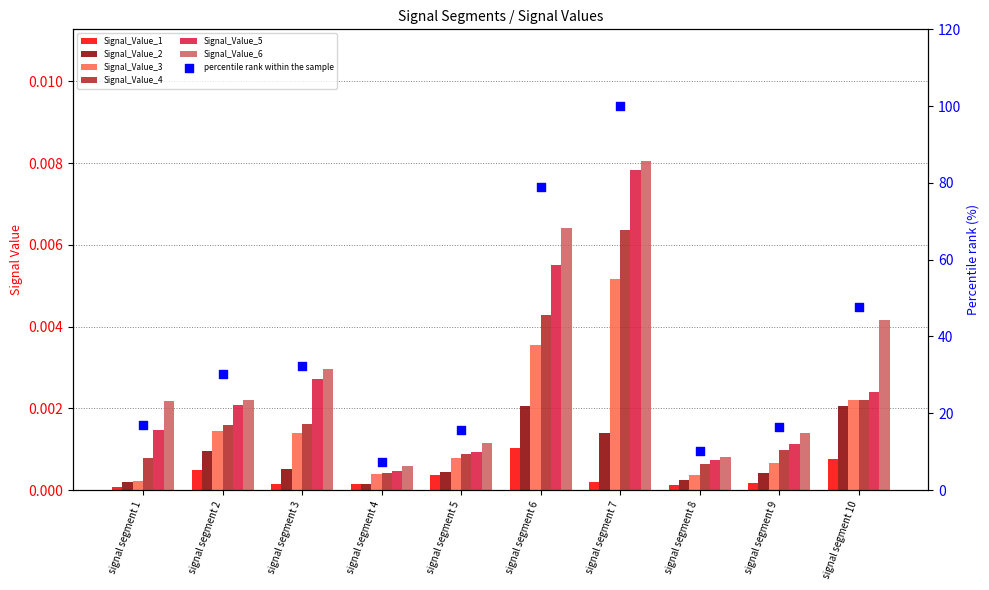

Which series reaches the minimum Y coordinate?

Signal_Value_1